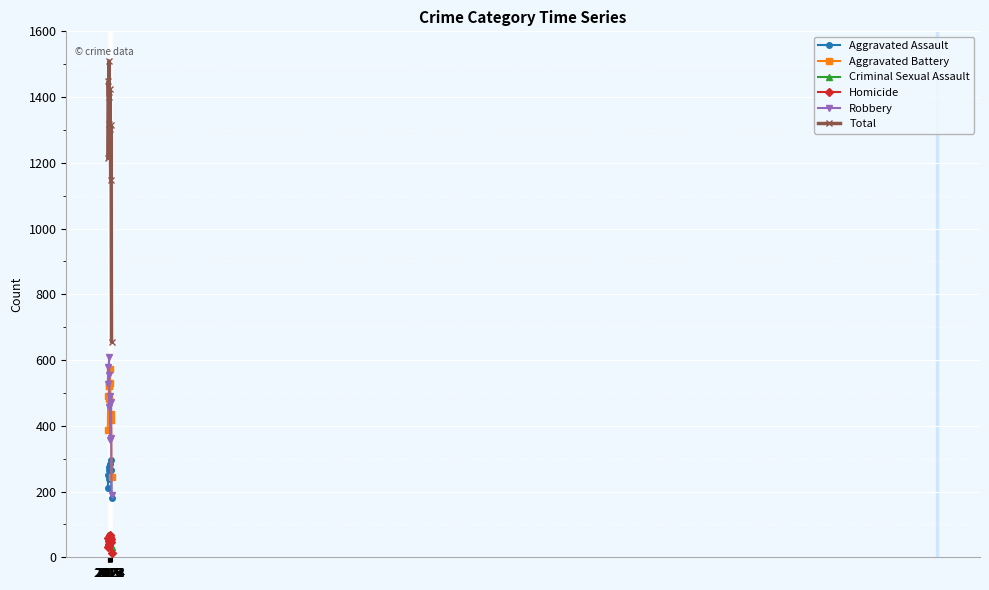

What is the highest value of the Criminal Sexual Assault series?

69